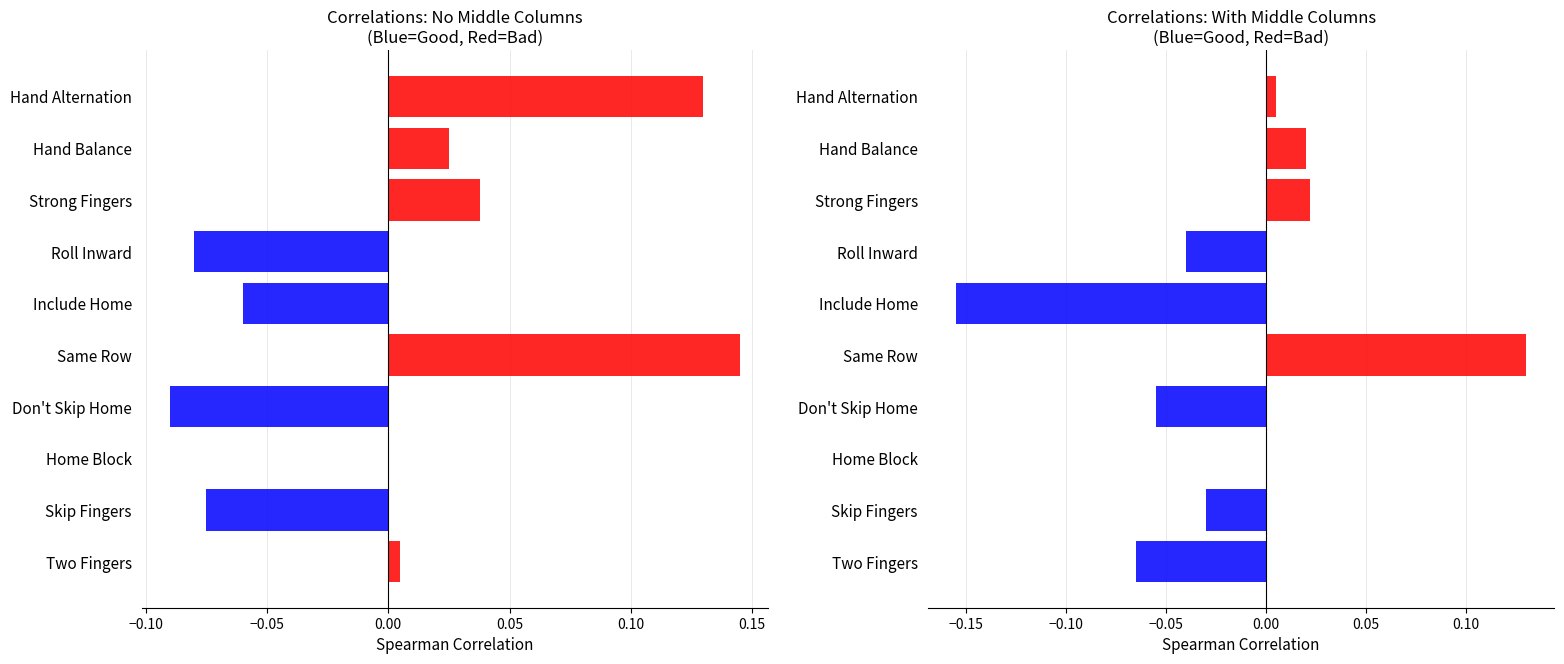

What is the smallest value displayed?

-0.2